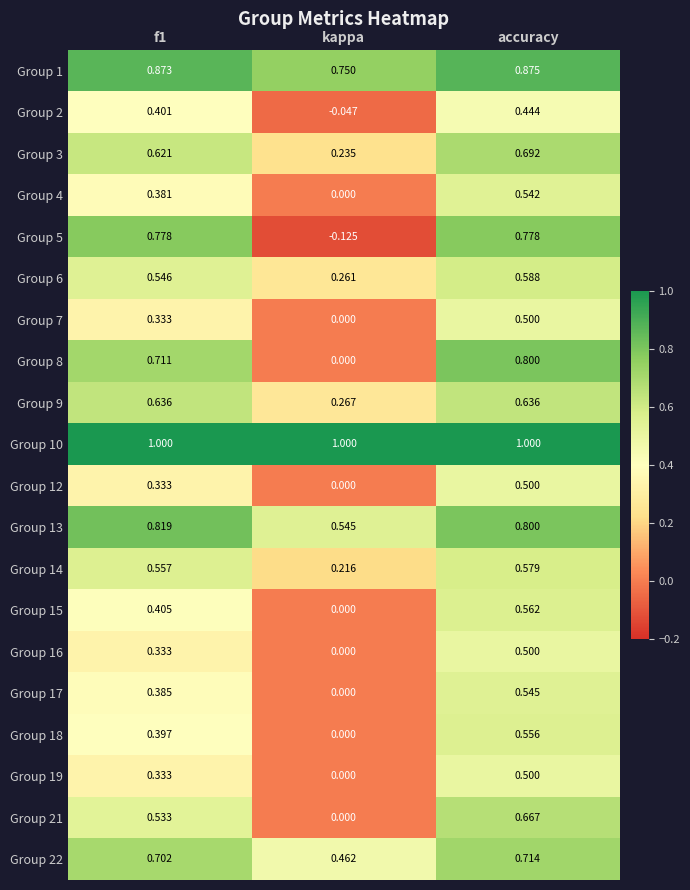

Rank the series at f1 from lowest to highest value.

Group 7, Group 12, Group 16, Group 19, Group 4, Group 17, Group 18, Group 2, Group 15, Group 21, Group 6, Group 14, Group 3, Group 9, Group 22, Group 8, Group 5, Group 13, Group 1, Group 10